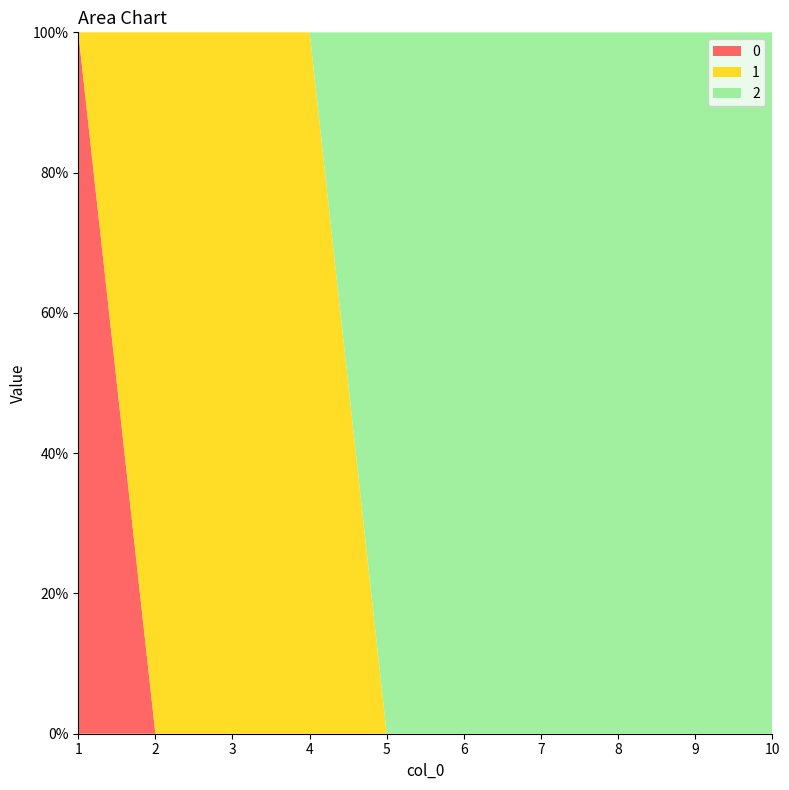

Reading left to right, list all the values displayed in this chart.

0: 1=1	2=0	3=0	4=0	5=0	6=0	7=0	8=0	9=0	10=0
1: 1=0	2=1	3=1	4=1	5=0	6=0	7=0	8=0	9=0	10=0
2: 1=0	2=0	3=0	4=0	5=1	6=1	7=1	8=1	9=1	10=1